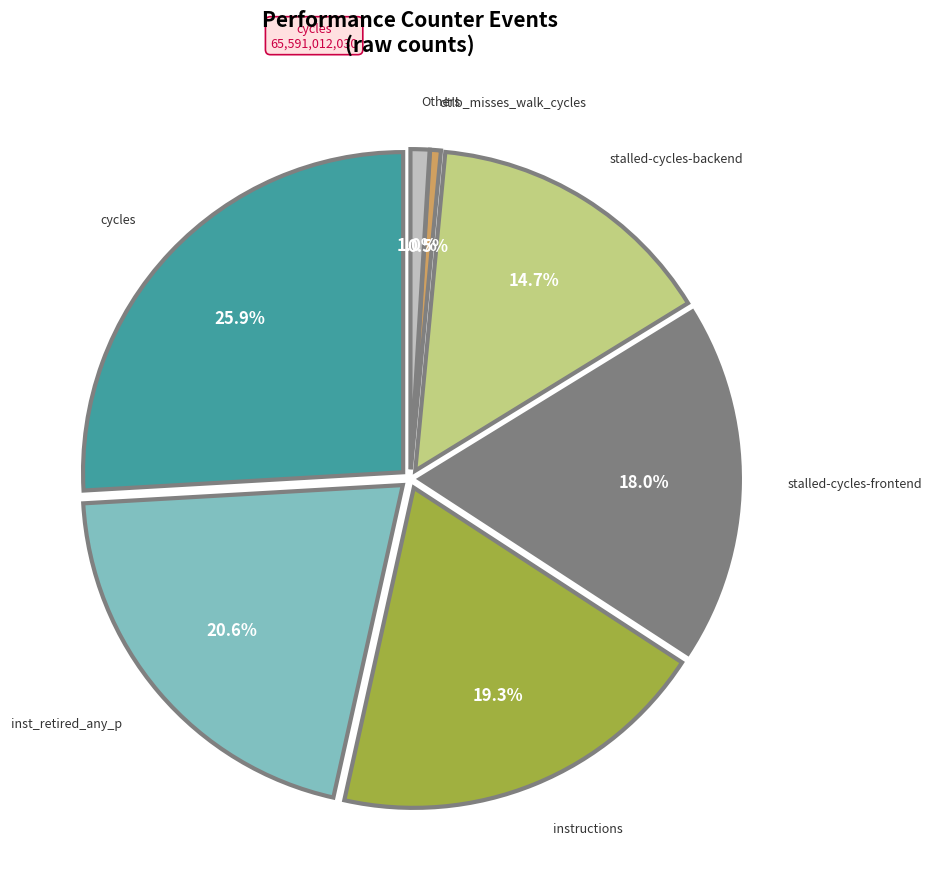

What percentage is the instructions slice, to the nearest percent?

19%